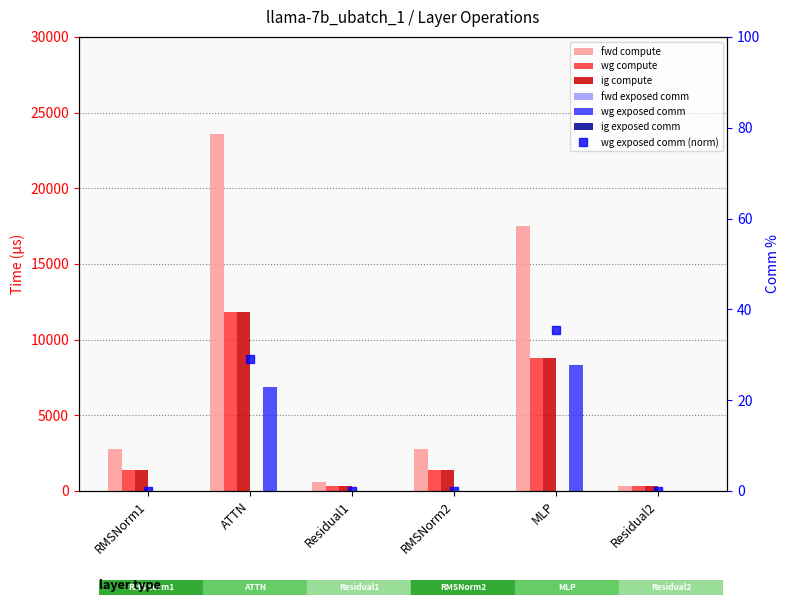

What is the difference between the wg compute values at RMSNorm2 and Residual1?

1092.4